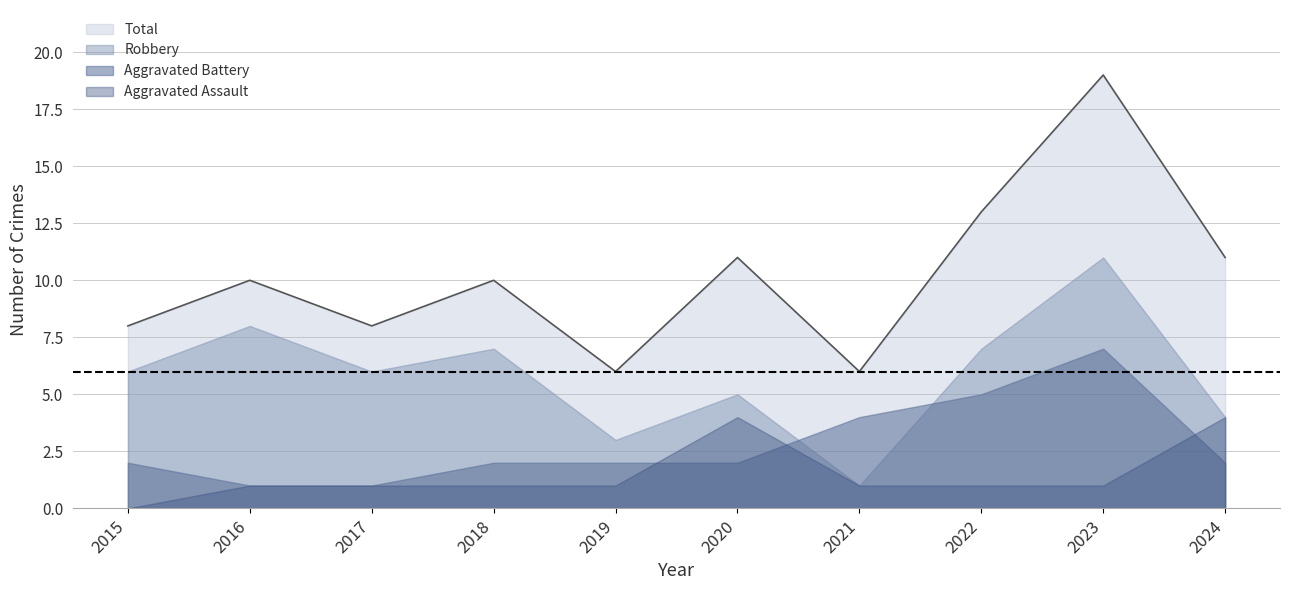

Count the number of data series in this chart.

4